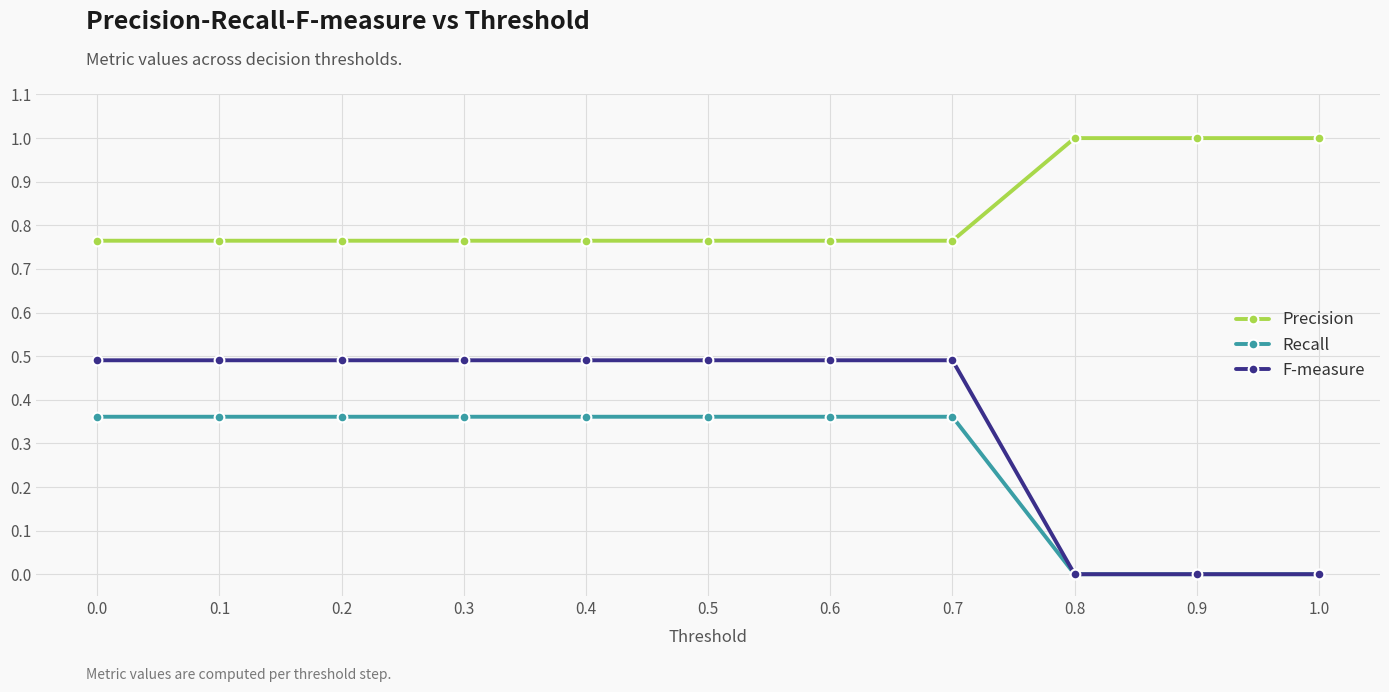

What is the label of the 10th point from the left?

0.9